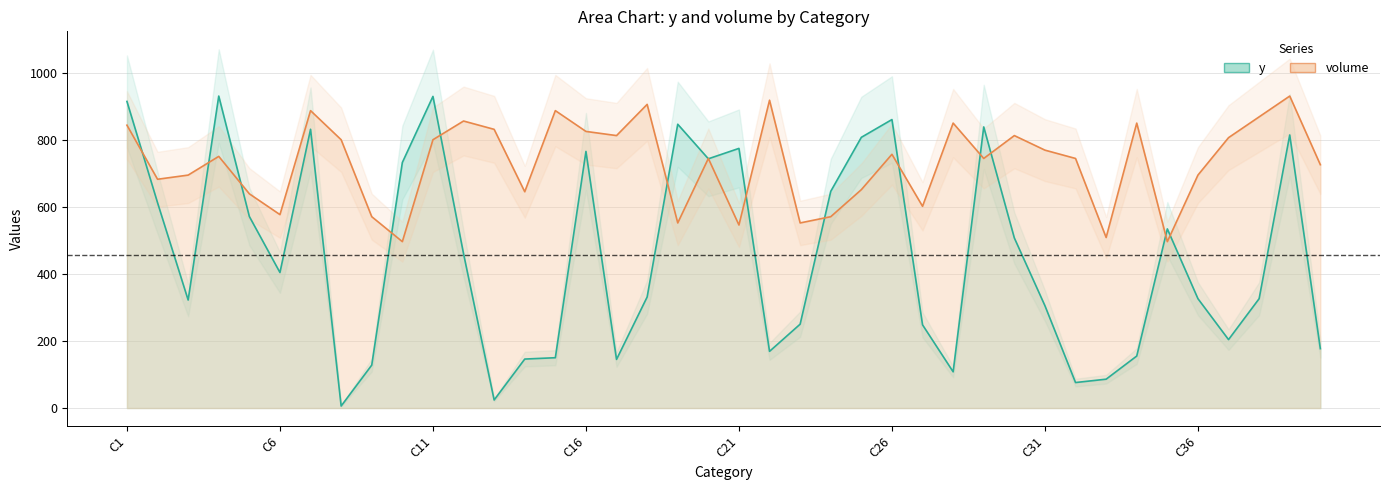

Which series changed the most between C17 and C20?

y